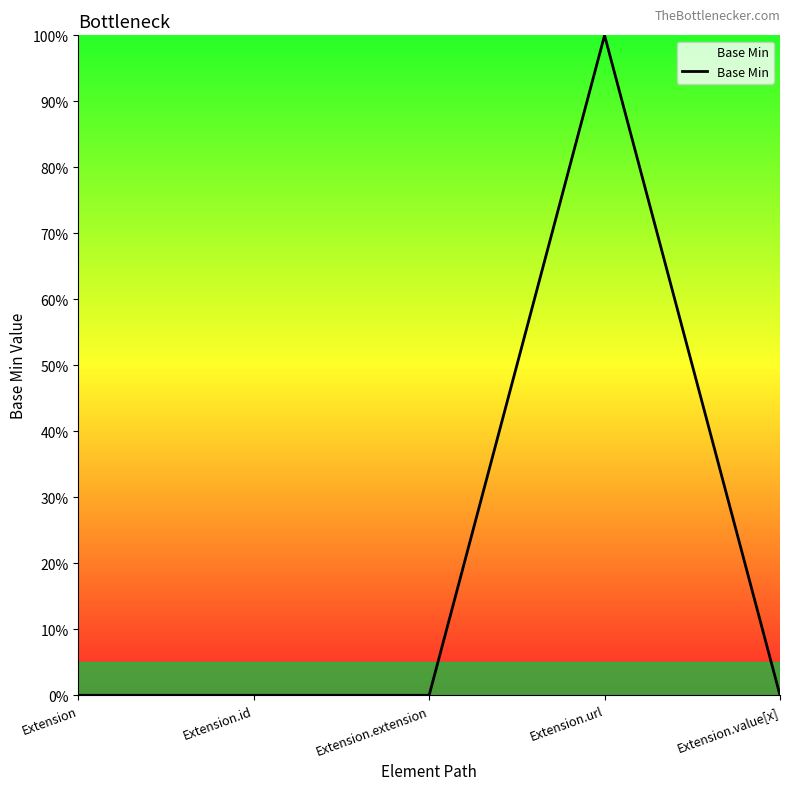

Rank the categories by value from lowest to highest.

Extension, Extension.id, Extension.extension, Extension.value[x], Extension.url